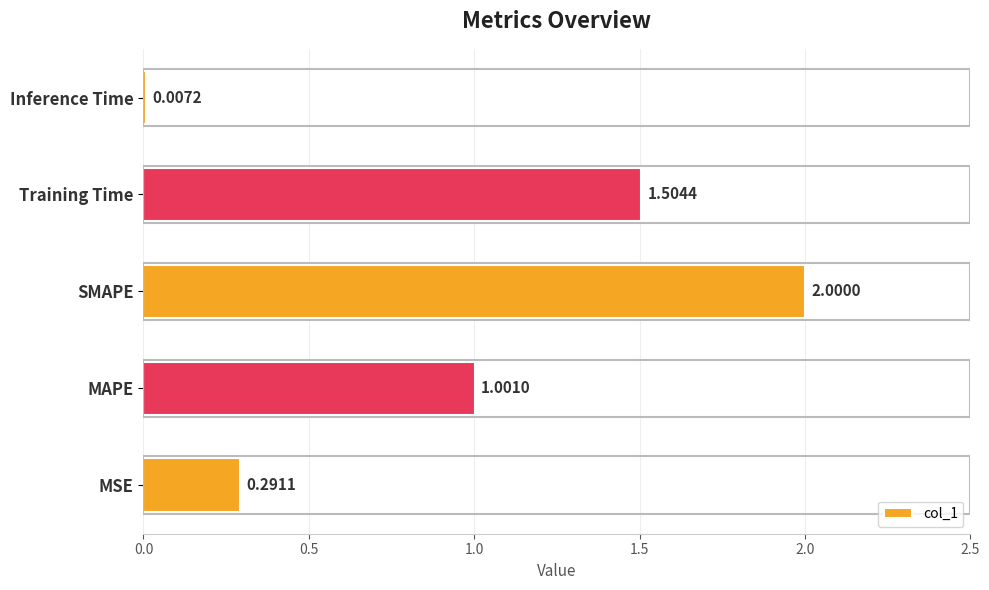

Are the bars horizontal?

Yes